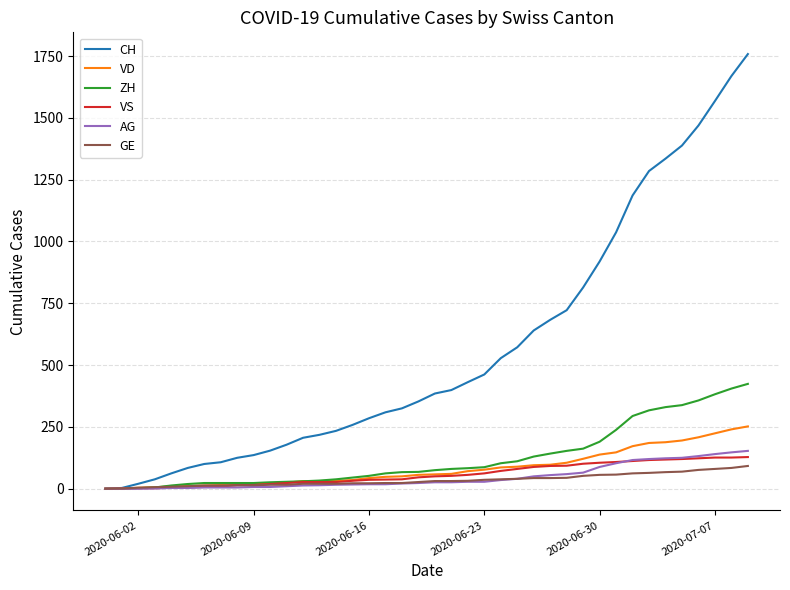

Which series has the largest range (max minus min)?

CH